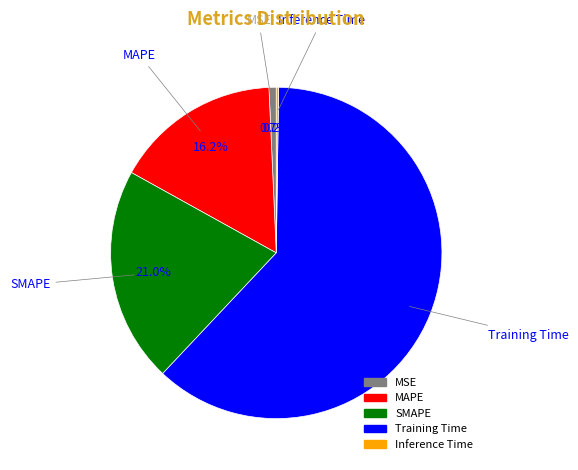

To the nearest percent, what is the combined percentage of MAPE and Training Time?

78%